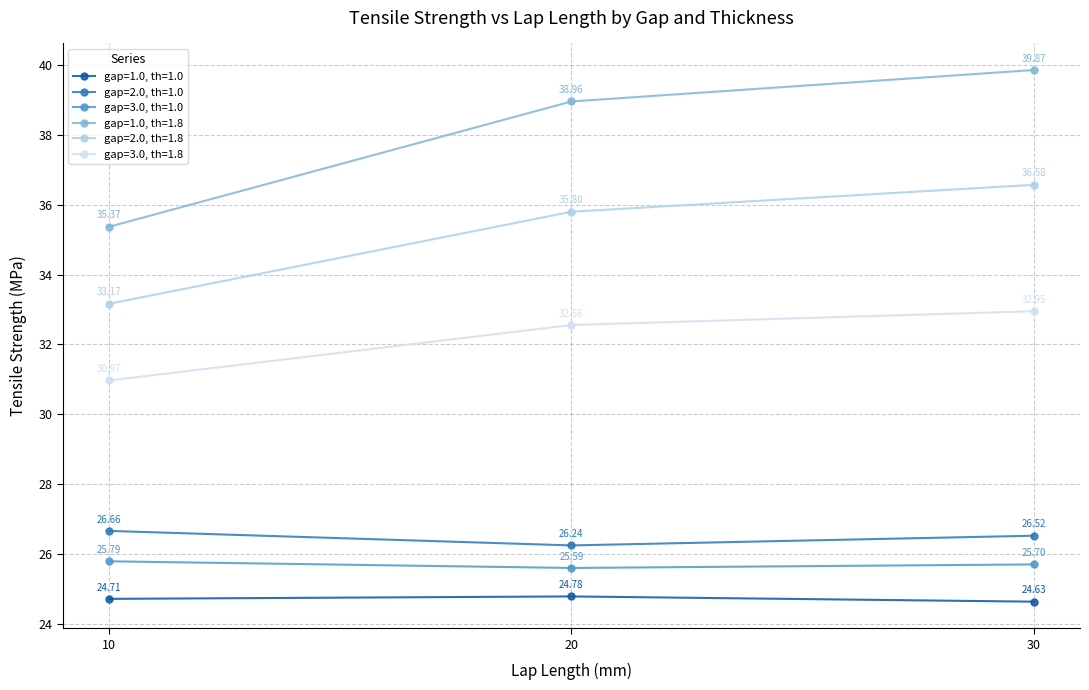

Read the gap=2.0, th=1.0 value at 30.

26.5